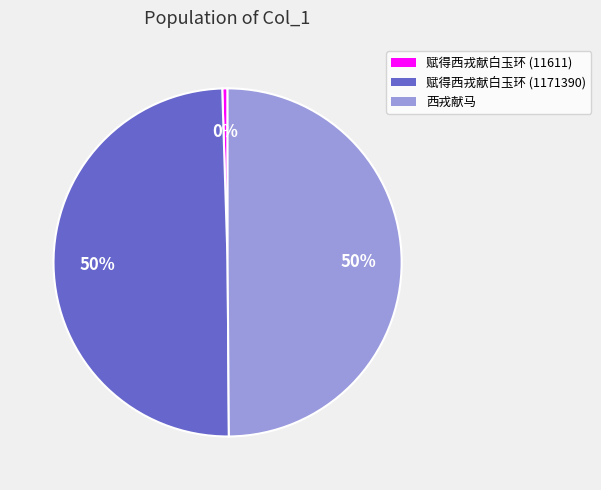

Is the sum of 赋得西戎献白玉环 (1171390) and 西戎献马 greater than half?

Yes